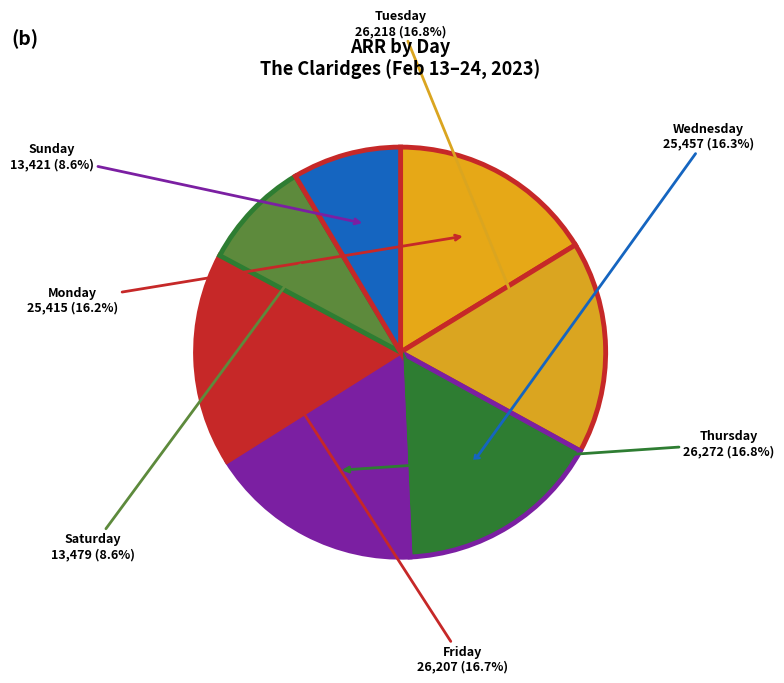

Does Tuesday account for over 50% of the chart?

No